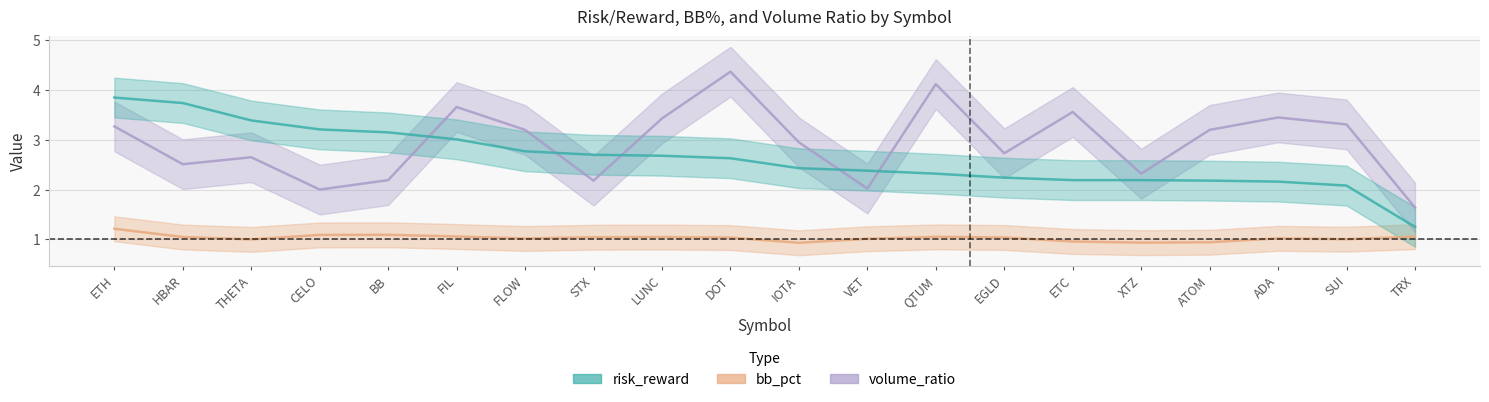

What is the difference between the highest and lowest values at QTUM?

3.1